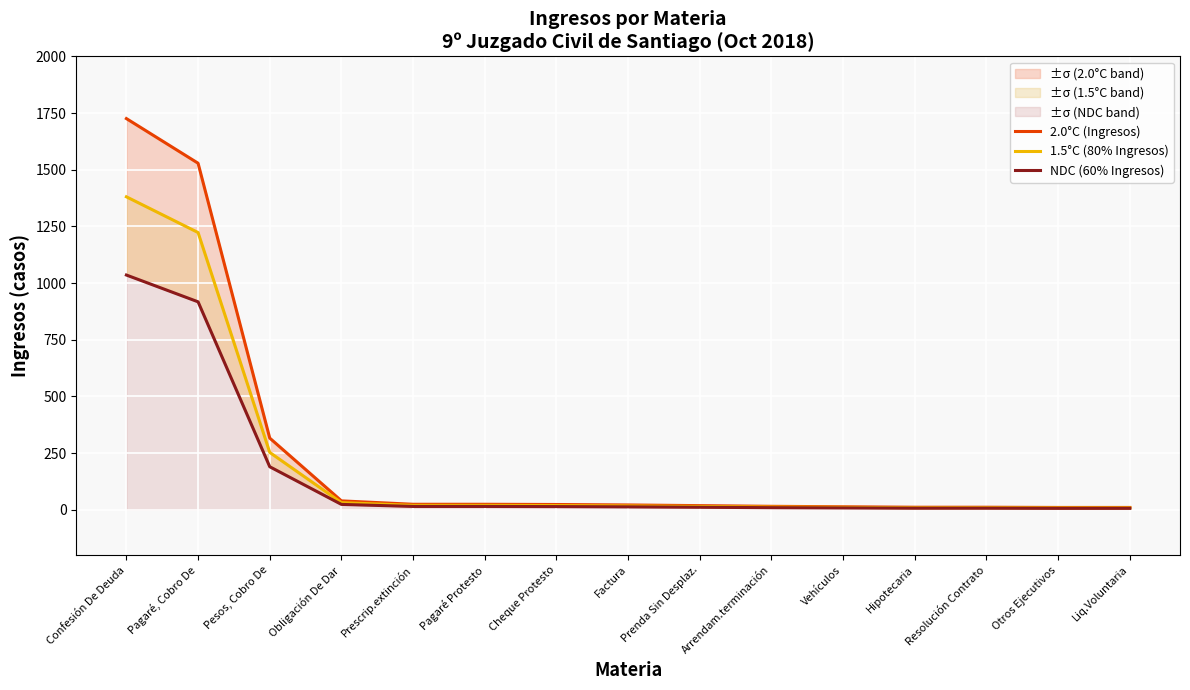

The NDC (60% Ingresos) series shows 1841.2 at Confesión De Deuda. True or false?

False